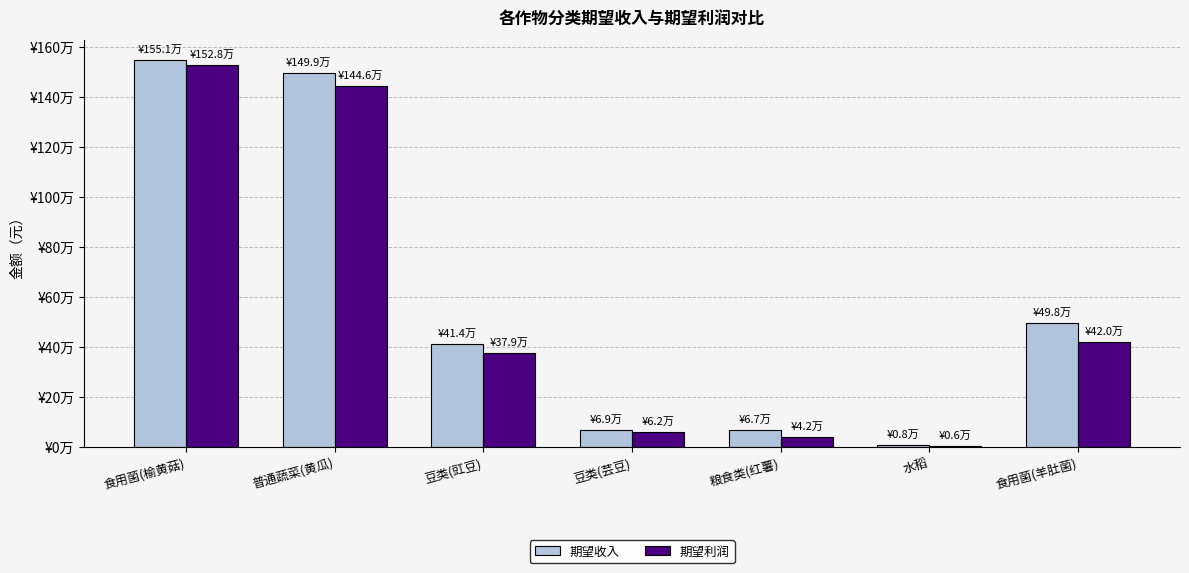

At which label does 期望收入 reach its peak?

食用菌(榆黄菇)